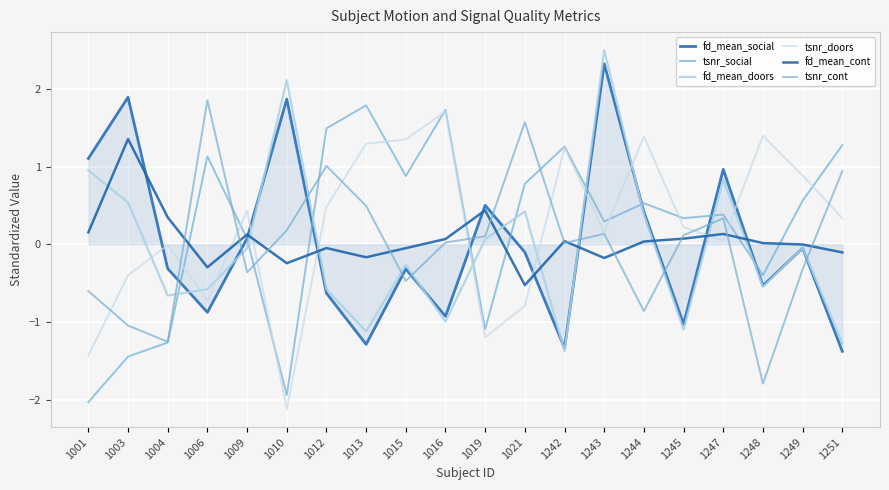

Reading left to right, list all the values displayed in this chart.

fd_mean_social: 1.1	1.9	-0.3	-0.9	0.1	1.9	-0.6	-1.3	-0.3	-0.9	0.5	-0.1	-1.3	2.3	0.4	-1.0	1.0	-0.5	-0.1	-1.4
tsnr_social: -2.0	-1.4	-1.3	1.1	0.1	-1.9	1.5	1.8	0.9	1.7	-1.1	0.8	1.3	0.3	0.5	0.3	0.4	-0.4	0.6	1.3
fd_mean_doors: 1.0	0.5	-0.7	-0.6	-0.0	2.1	-0.6	-1.1	-0.3	-1.0	0.1	0.4	-1.4	2.5	0.4	-1.1	0.8	-0.5	-0.0	-1.3
tsnr_doors: -1.4	-0.4	-0.0	-0.7	0.4	-2.1	0.5	1.3	1.3	1.7	-1.2	-0.8	1.2	0.2	1.4	0.2	0.0	1.4	0.9	0.3
fd_mean_cont: 0.2	1.4	0.3	-0.3	0.1	-0.2	-0.0	-0.2	-0.1	0.1	0.4	-0.5	0.0	-0.2	0.0	0.1	0.1	0.0	-0.0	-0.1
tsnr_cont: -0.6	-1.0	-1.3	1.9	-0.4	0.2	1.0	0.5	-0.5	0.0	0.1	1.6	0.0	0.1	-0.9	0.1	0.3	-1.8	-0.3	0.9